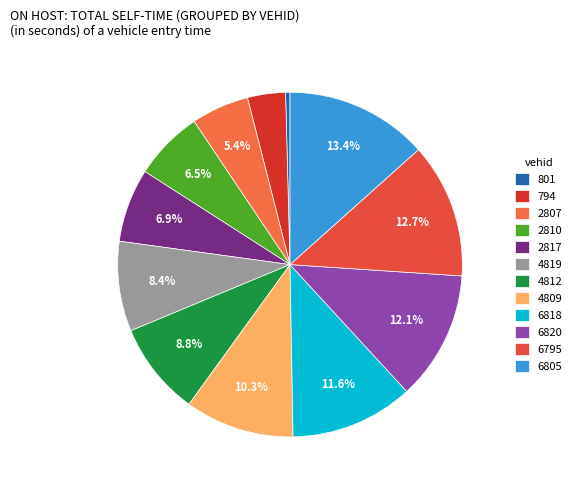

Is there a majority slice in this chart?

No